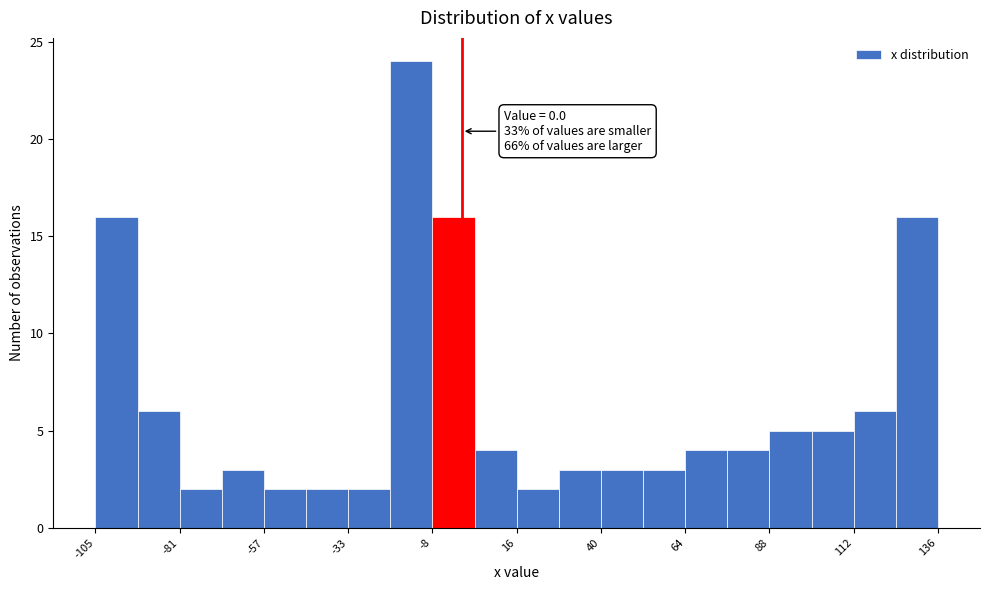

Around what value on the x-axis is the tallest bar? Give the approximate position of its centre, as read against the axis.

-15